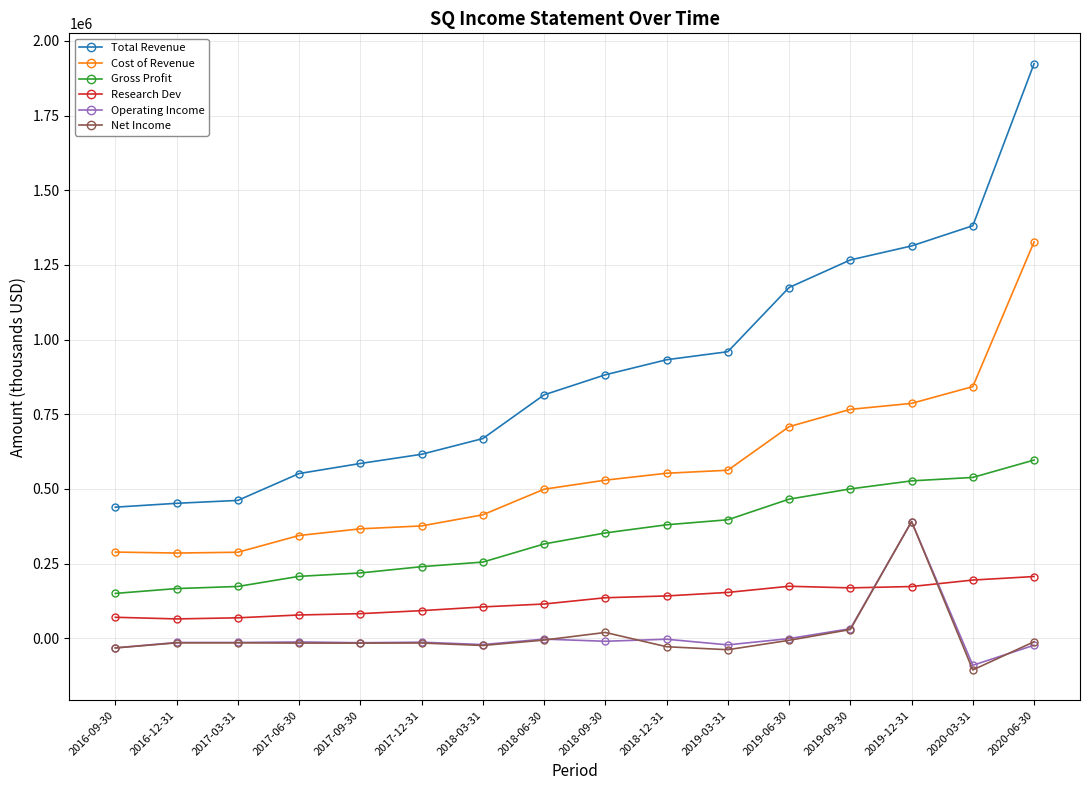

At how many categories does at least one series exceed 896922?

7